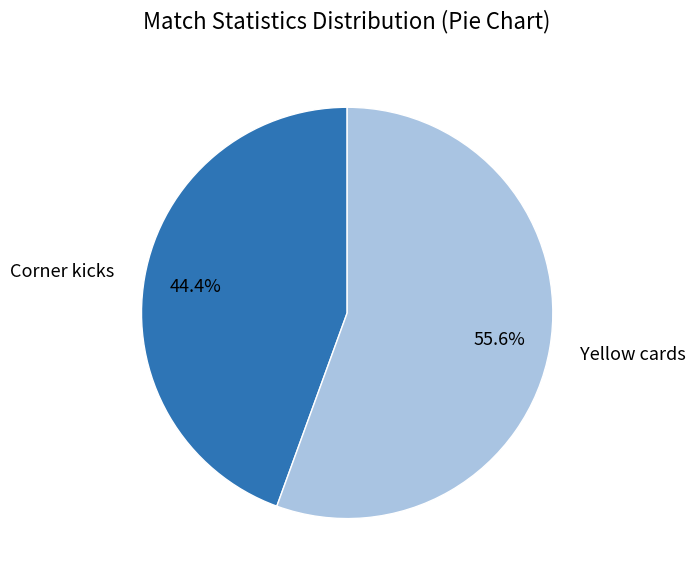

True or false: Yellow cards accounts for 50% of the total.

False